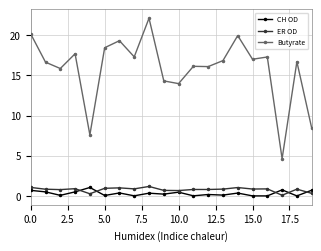

True or false: Butyrate and CH OD cross at least once.

False